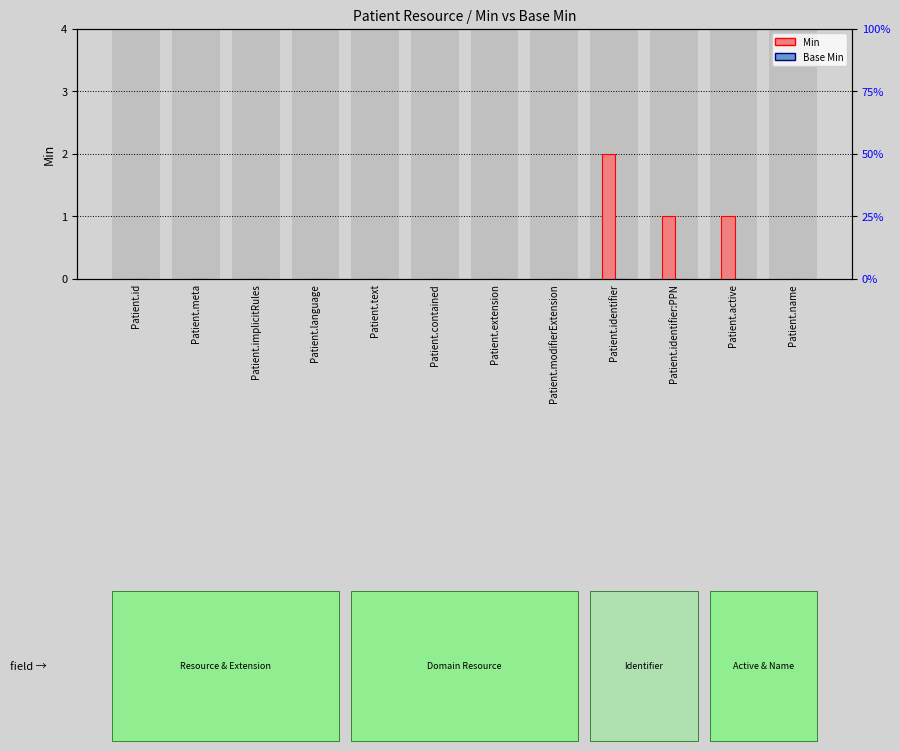

Which category has the lowest value in the Base Min series?

Patient.id